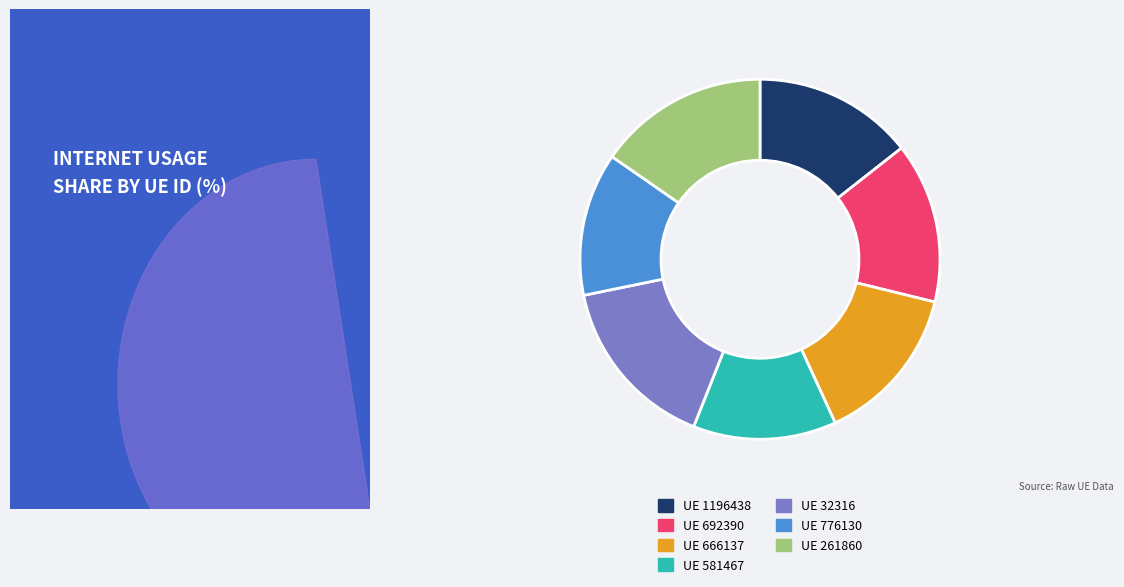

Is there any slice that represents more than half of the pie?

No